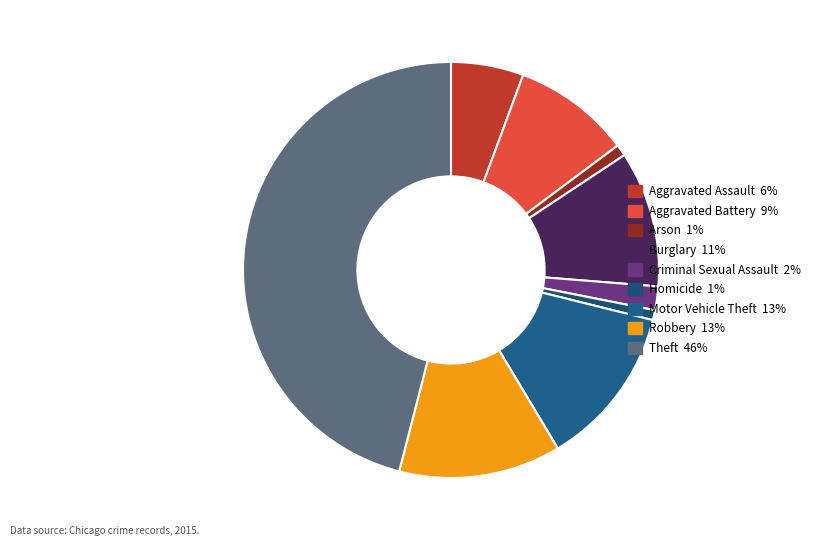

True or false: Aggravated Battery accounts for 1% of the total.

False